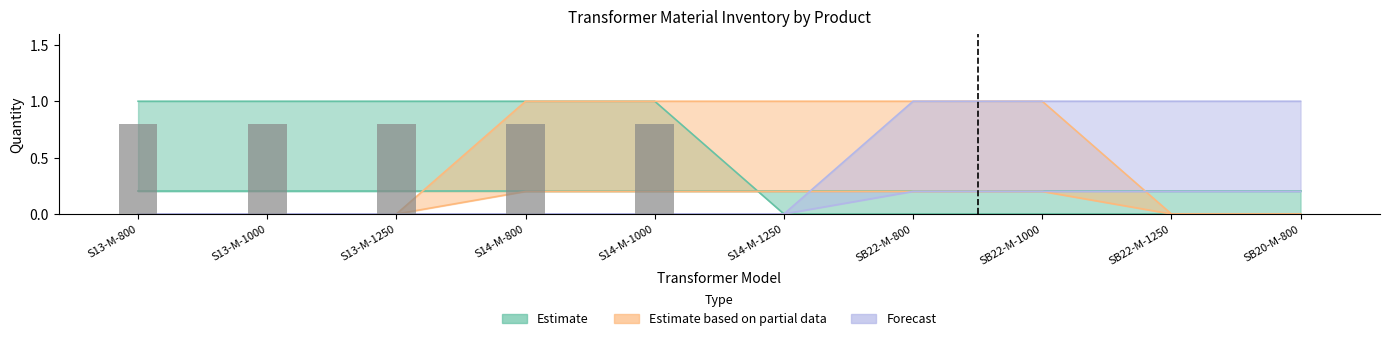

List the series in order of their peak value, lowest first.

Estimate, Estimate based on partial data, Forecast